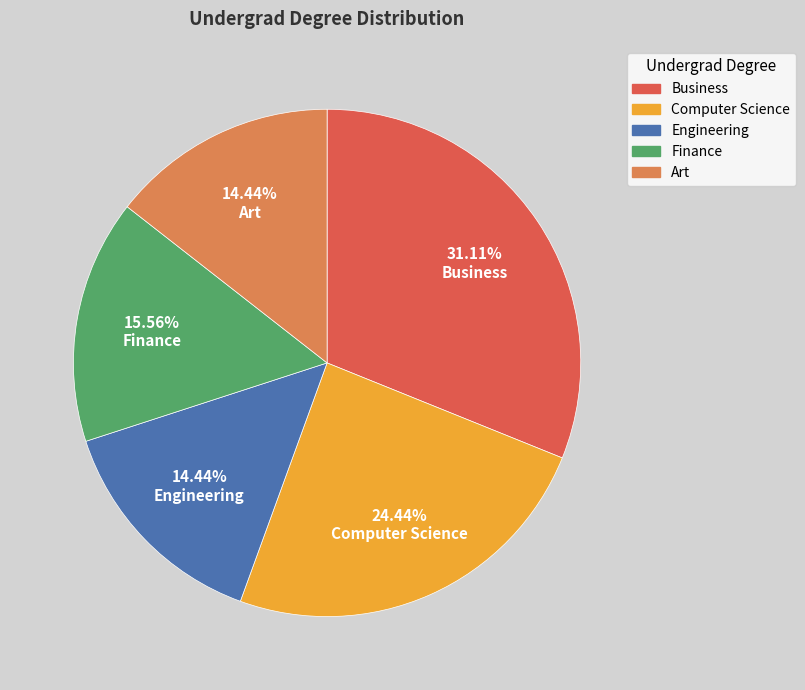

What is the ratio of the value at Computer Science to the value at Art?

1.7